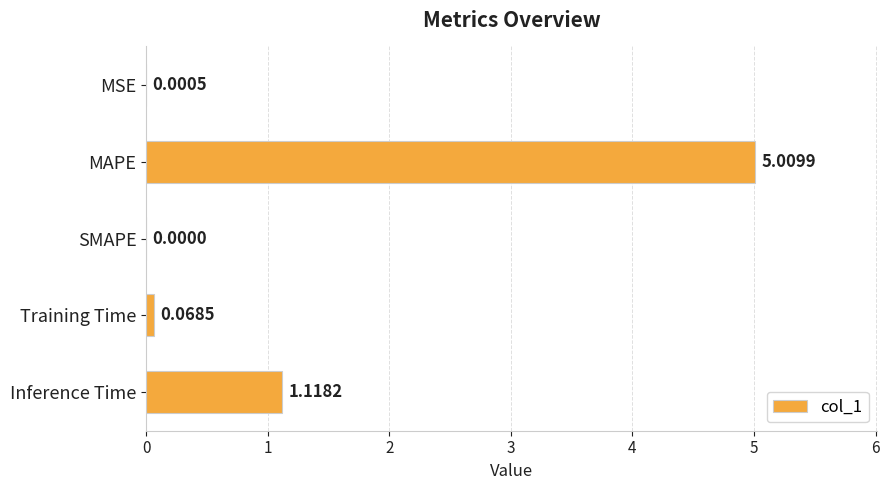

Where is the data nearest to the value 2?

Inference Time